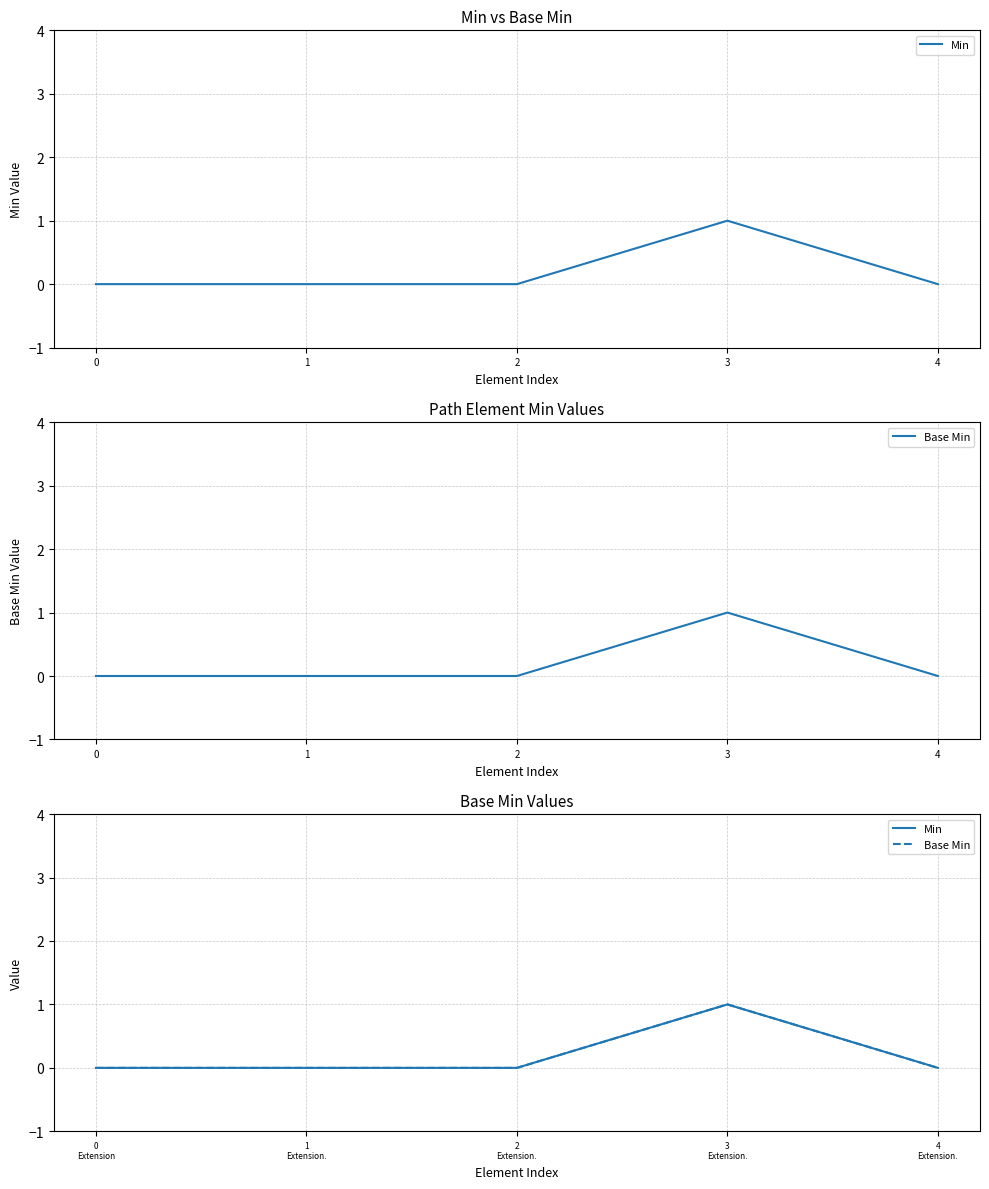

At which category is the sum across all series the highest?

3 Extension.